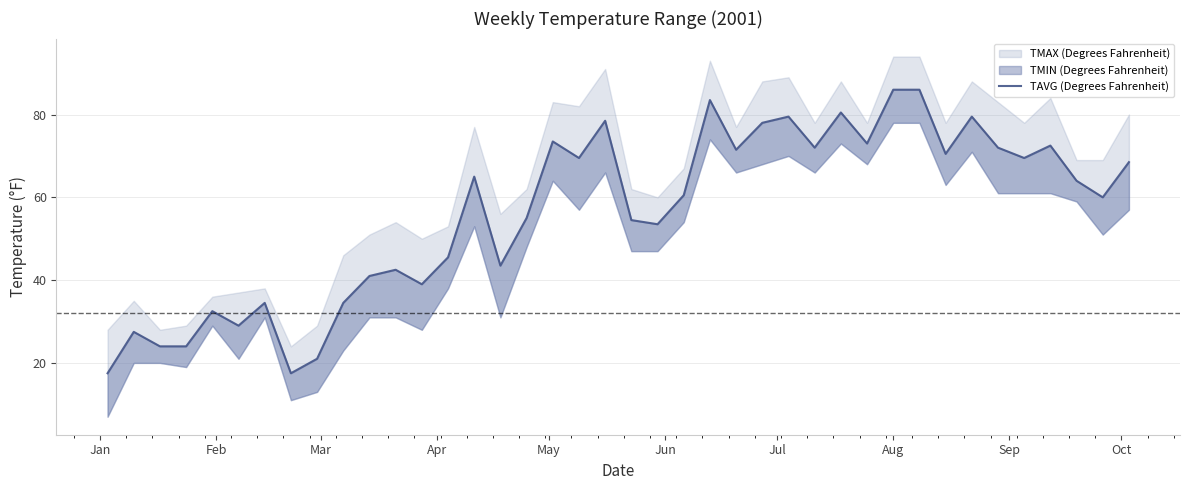

How many lines are shown in the chart?

1